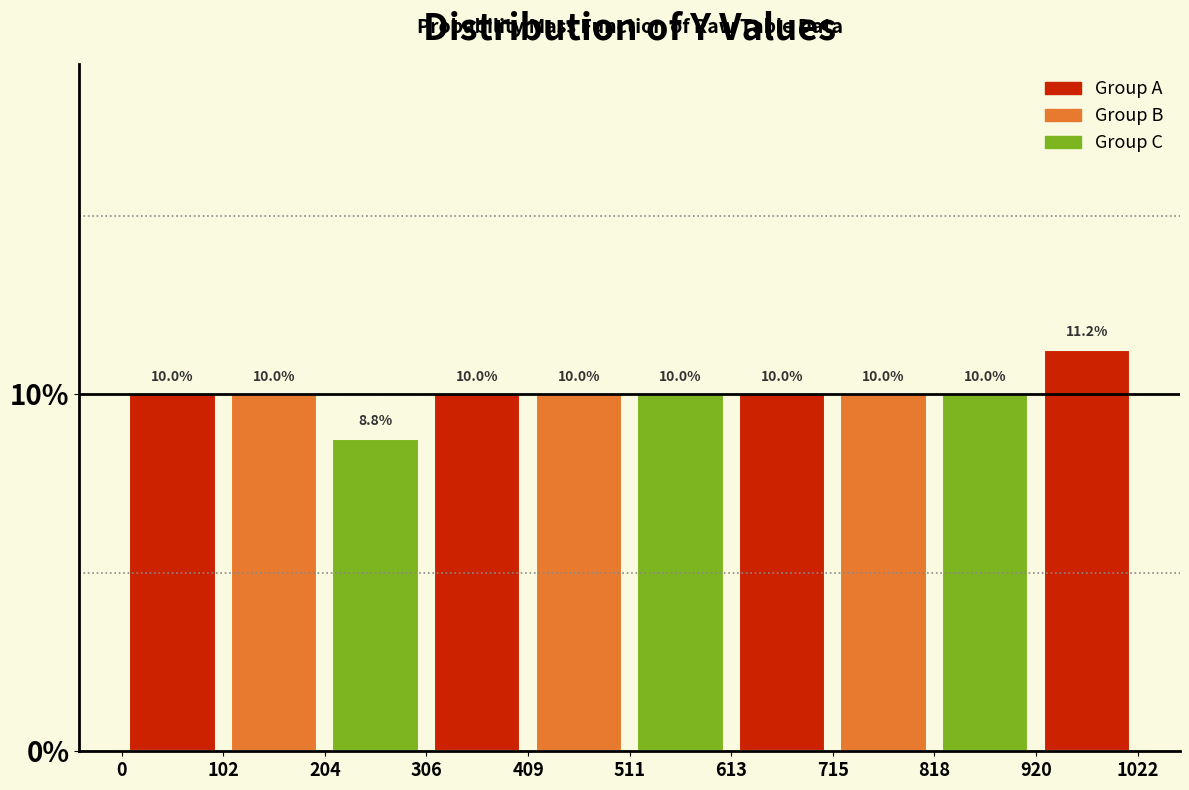

Reading left to right, transcribe this chart: for each bar, give the range it covers on the x-axis and its height.

0 to 102: 10.0
102 to 204: 10.0
204 to 306: 8.8
306 to 409: 10.0
409 to 511: 10.0
511 to 613: 10.0
613 to 715: 10.0
715 to 818: 10.0
818 to 920: 10.0
920 to 1022: 11.2